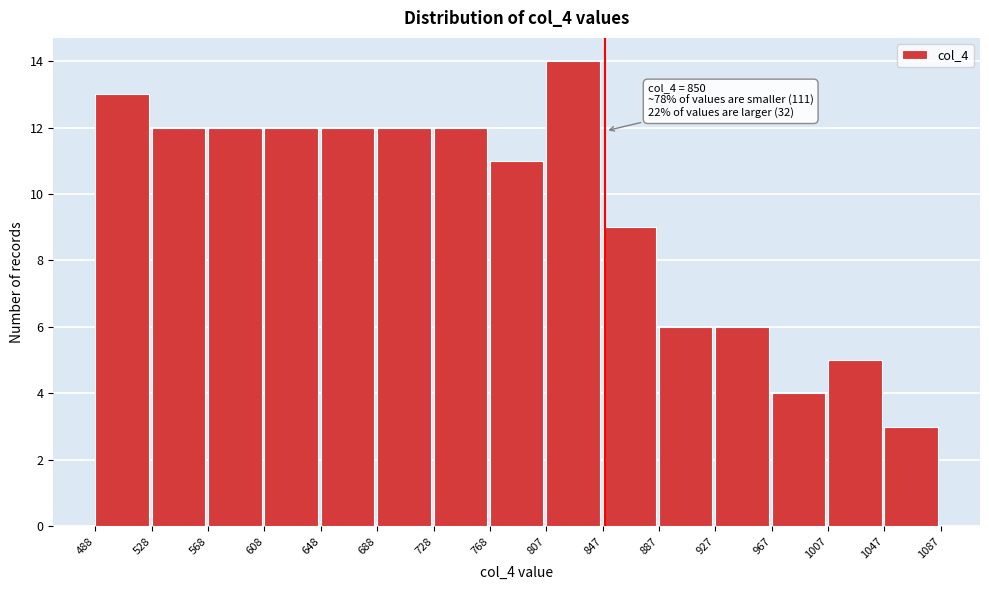

Which range on the x-axis has the tallest bar?

807 to 847